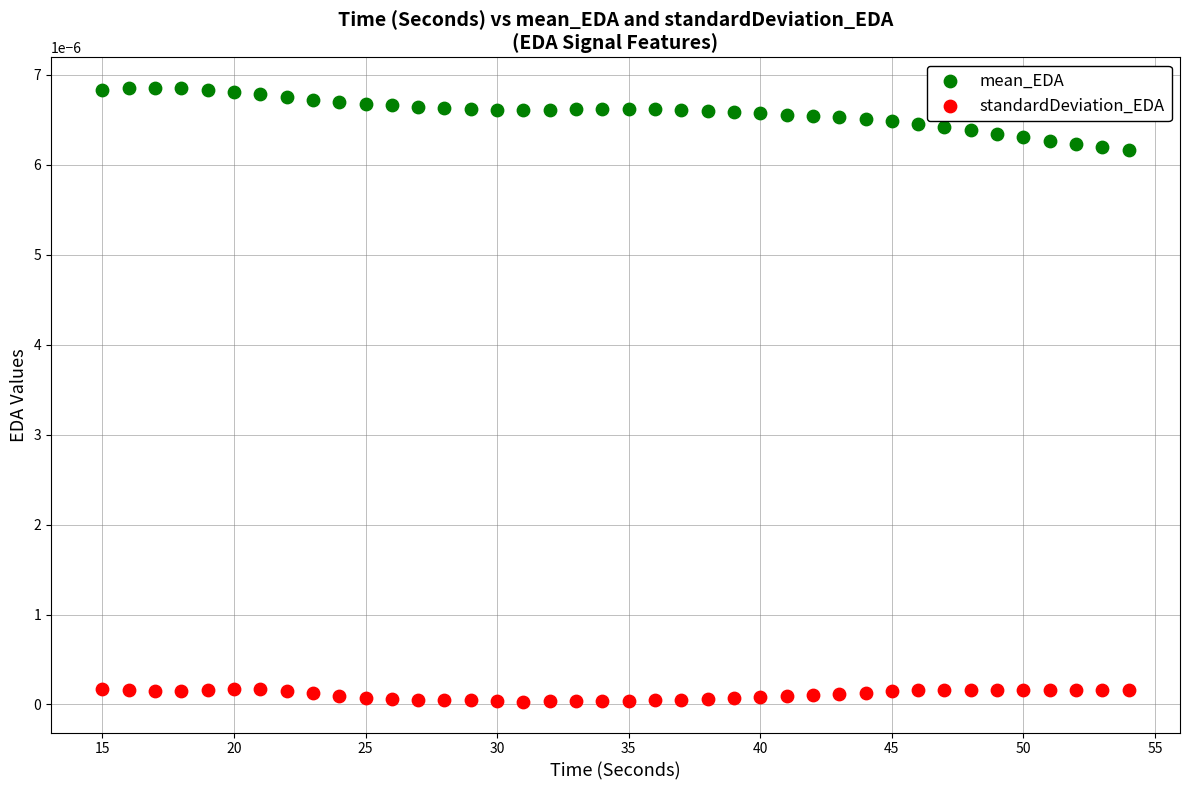

Which series reaches the minimum Y coordinate?

standardDeviation_EDA